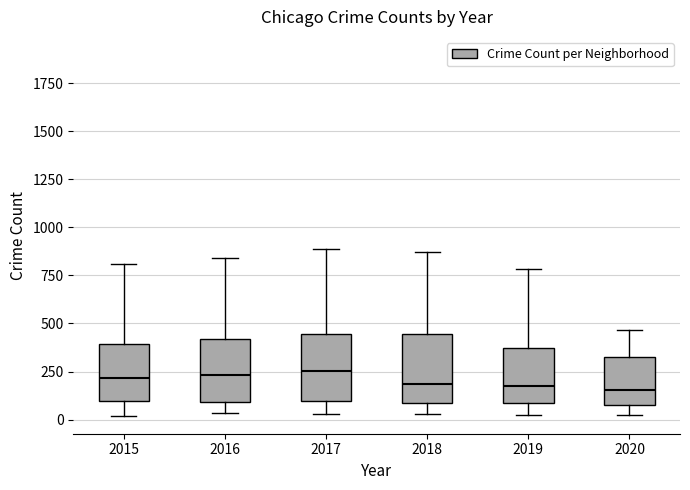

Where does the upper whisker of the box at x = 2018 end on the y-axis? The values are not printed on the chart, so give them approximately, as read against the axis.

850